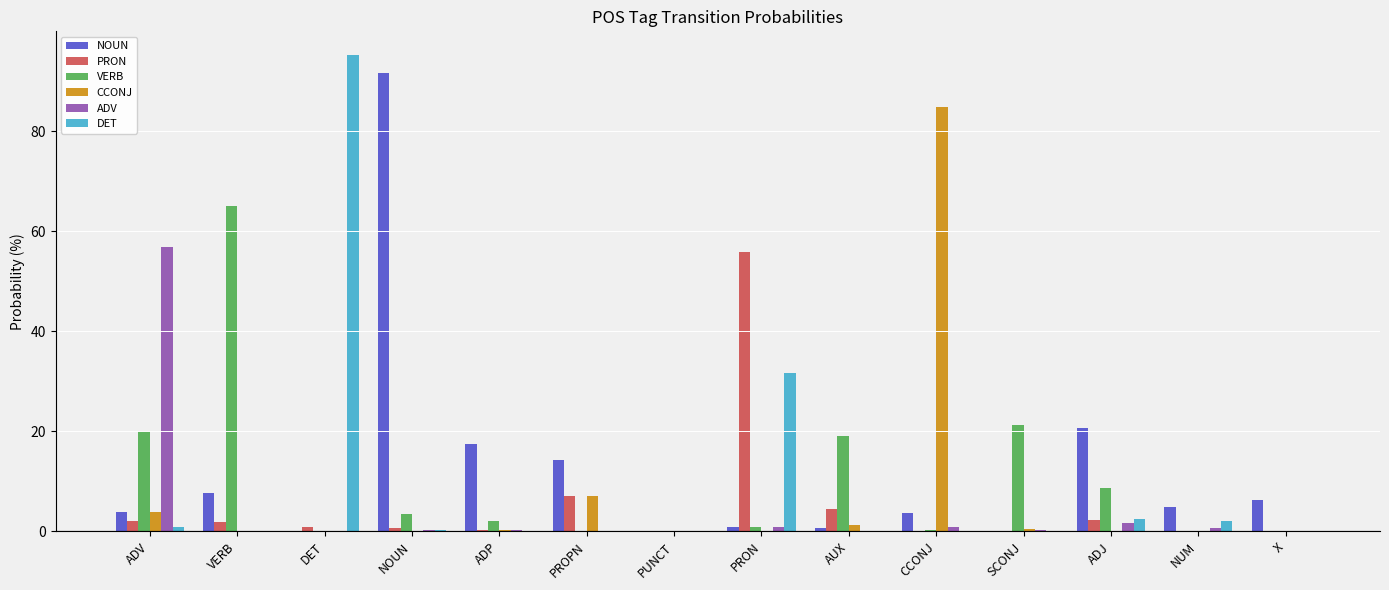

Where is CCONJ nearest to the value 42?

PROPN